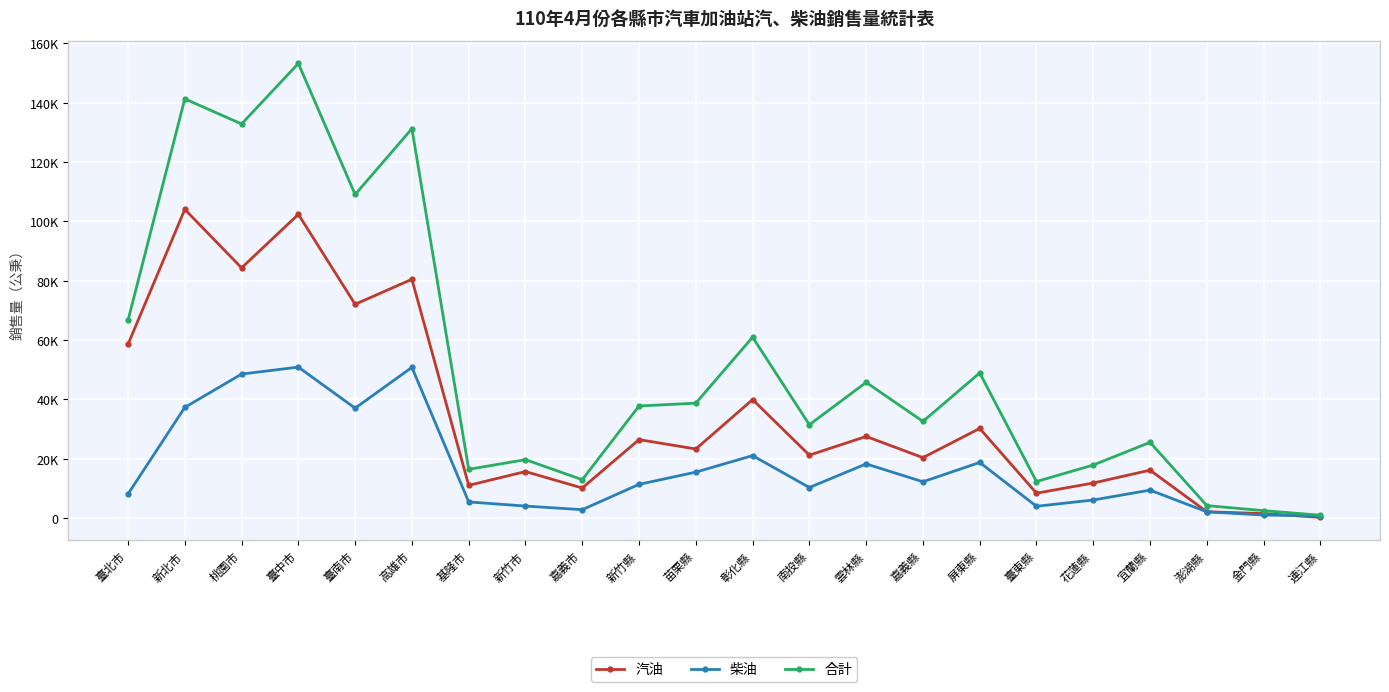

What are all the series names shown in the legend?

汽油, 柴油, 合計